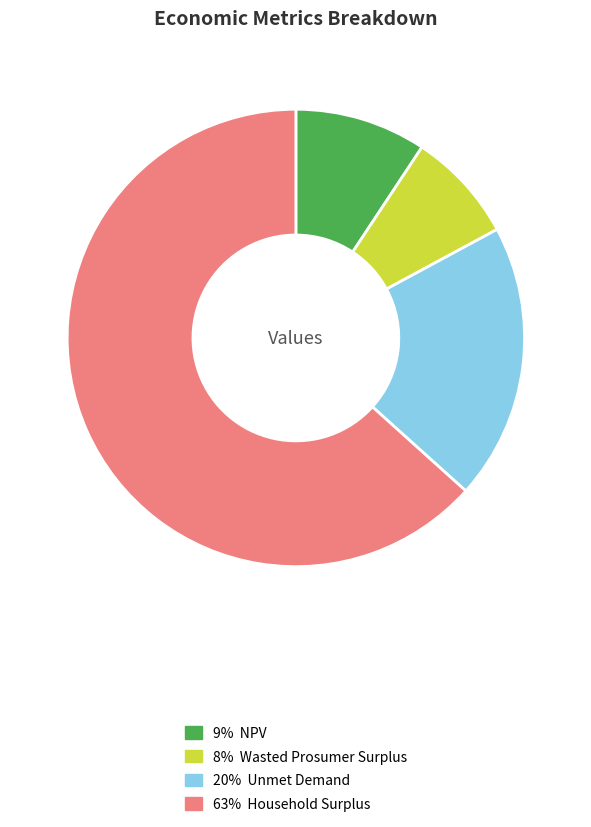

Rank the categories by value from lowest to highest.

8% Wasted Prosumer Surplus, 9% NPV, 20% Unmet Demand, 63% Household Surplus